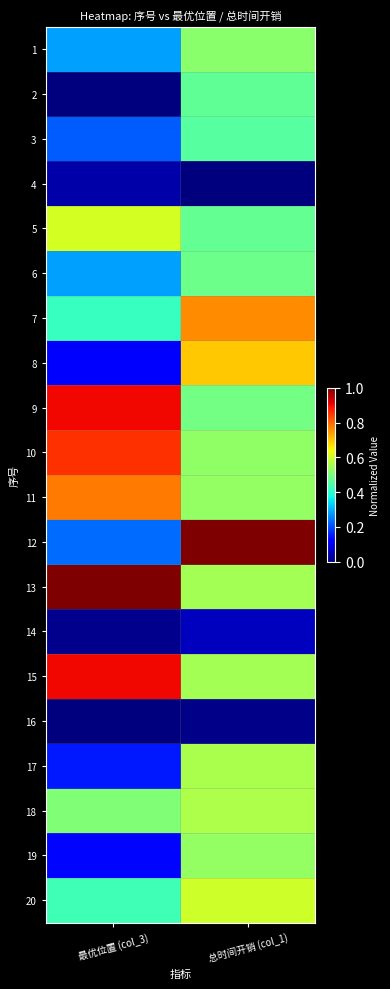

Count the number of data series in this chart.

20